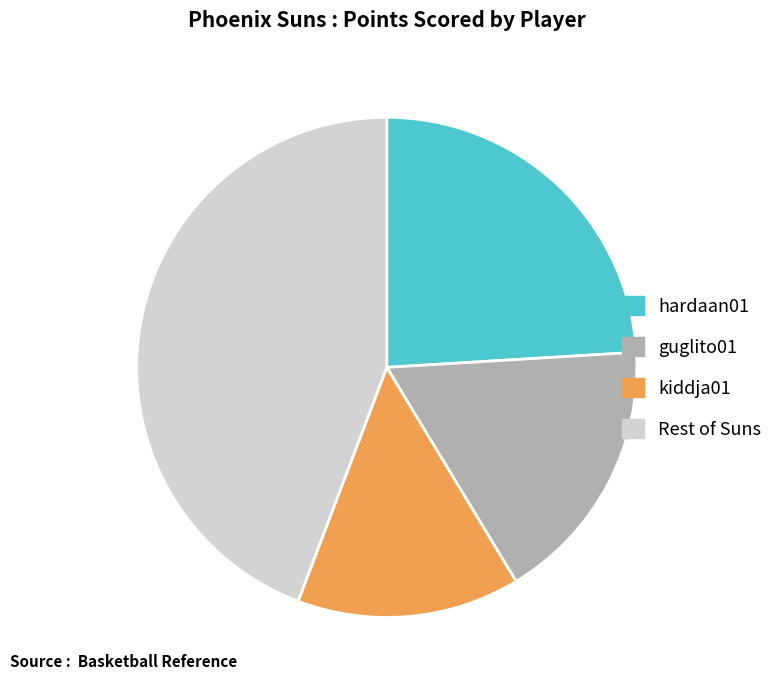

Is there a majority slice in this chart?

No